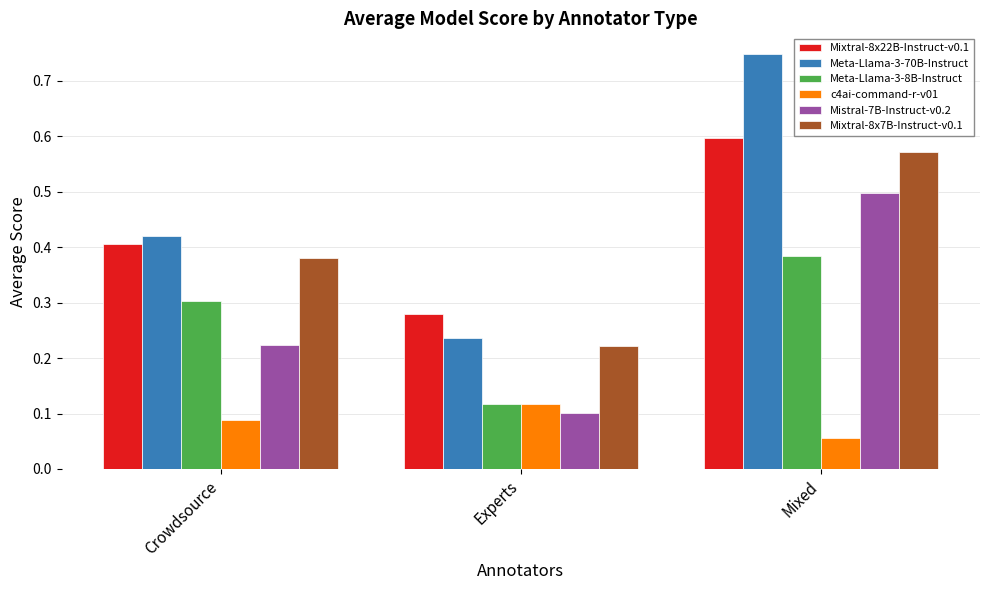

The Meta-Llama-3-8B-Instruct series shows 0.2 at Mixed. True or false?

False